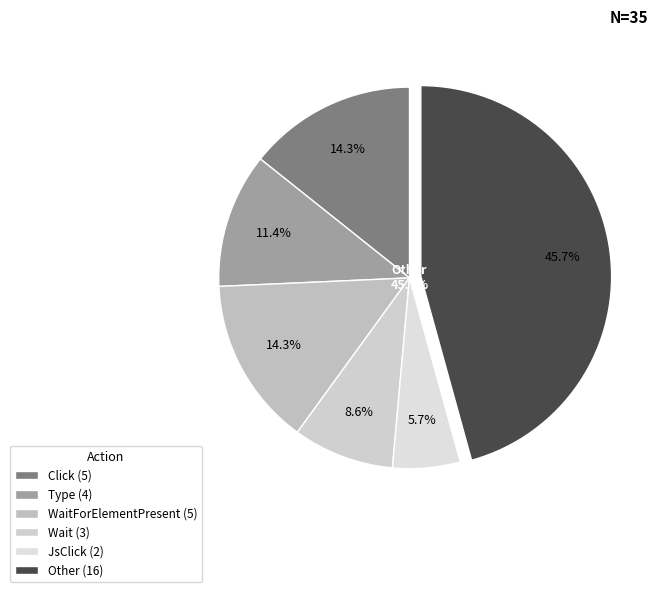

Rank the categories by value from lowest to highest.

JsClick, Wait, Type, Click, WaitForElementPresent, Other